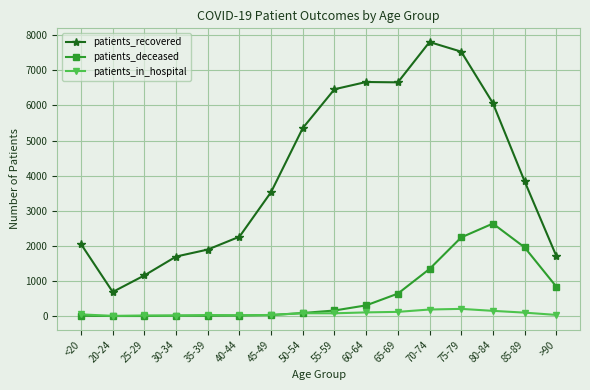

Is it true that patients_deceased equals 3 at 25-29?

True